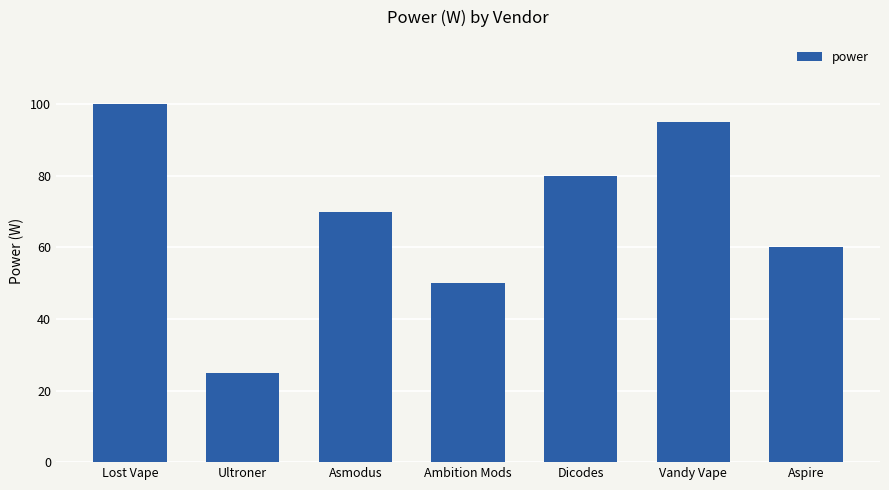

Reading right to left, list all the values displayed in this chart.

60	95	80	50	70	25	100